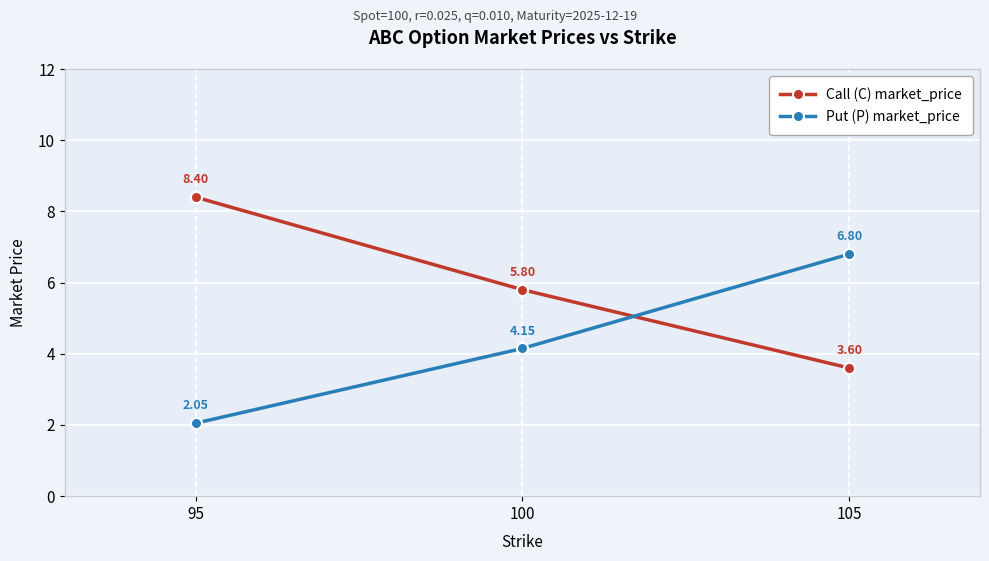

Does the chart display data point markers on the line(s)?

Yes